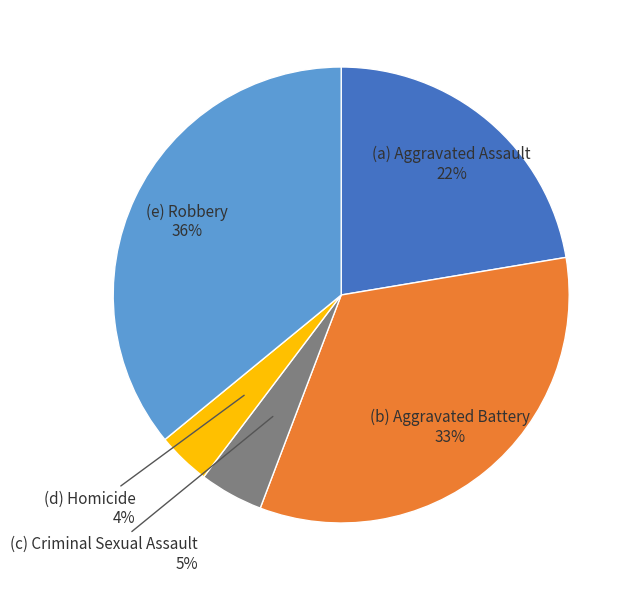

Is there a majority slice in this chart?

No